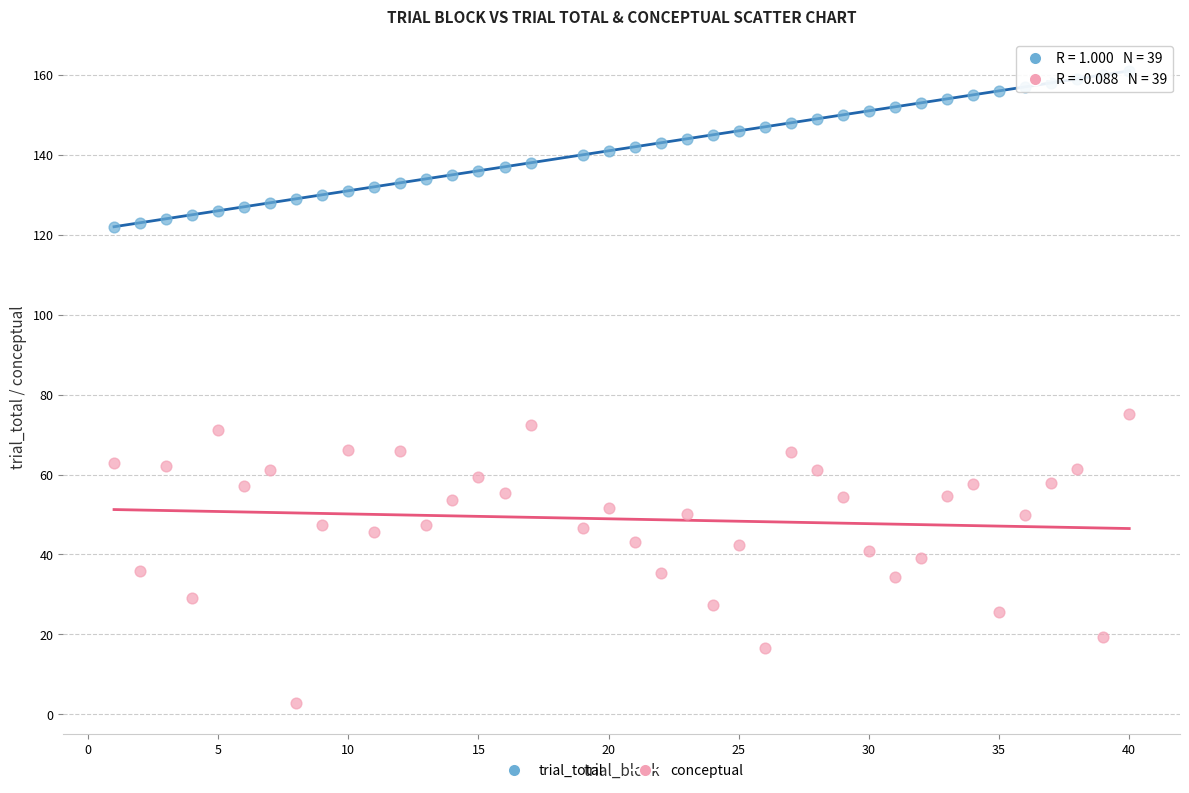

Across all series, what Y value is closest to 81?

75.2